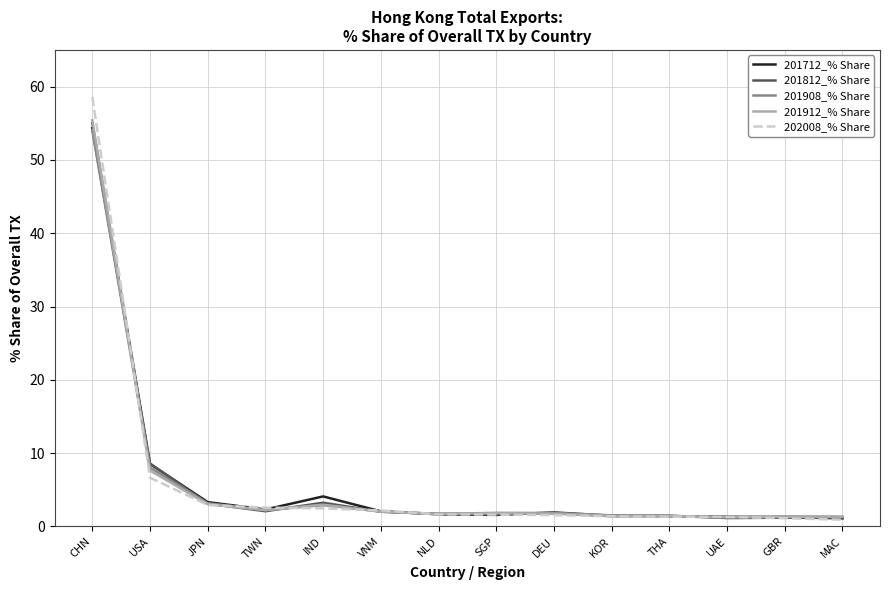

At which category does 201912_% Share reach its first local valley?

TWN